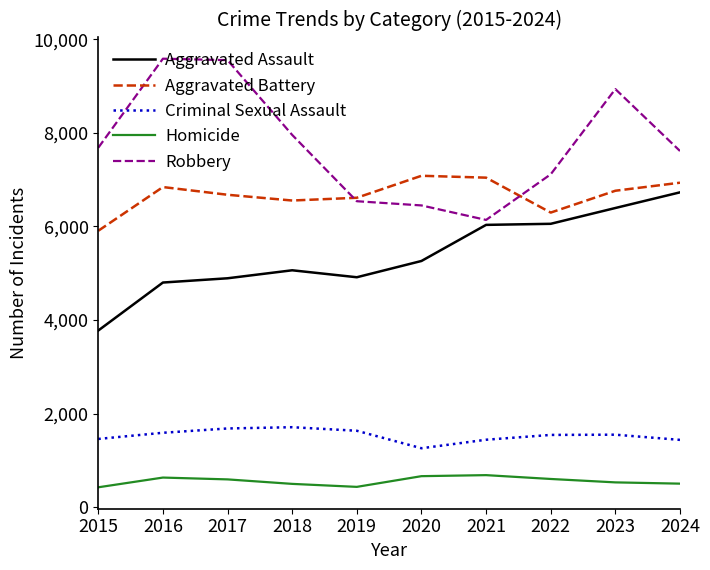

At which category is the sum across all series the highest?

2023